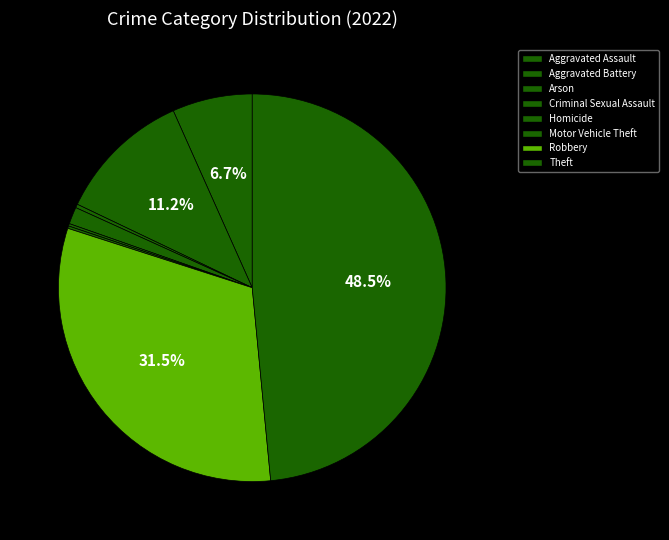

Is it true that Motor Vehicle Theft is 0% of the pie?

True